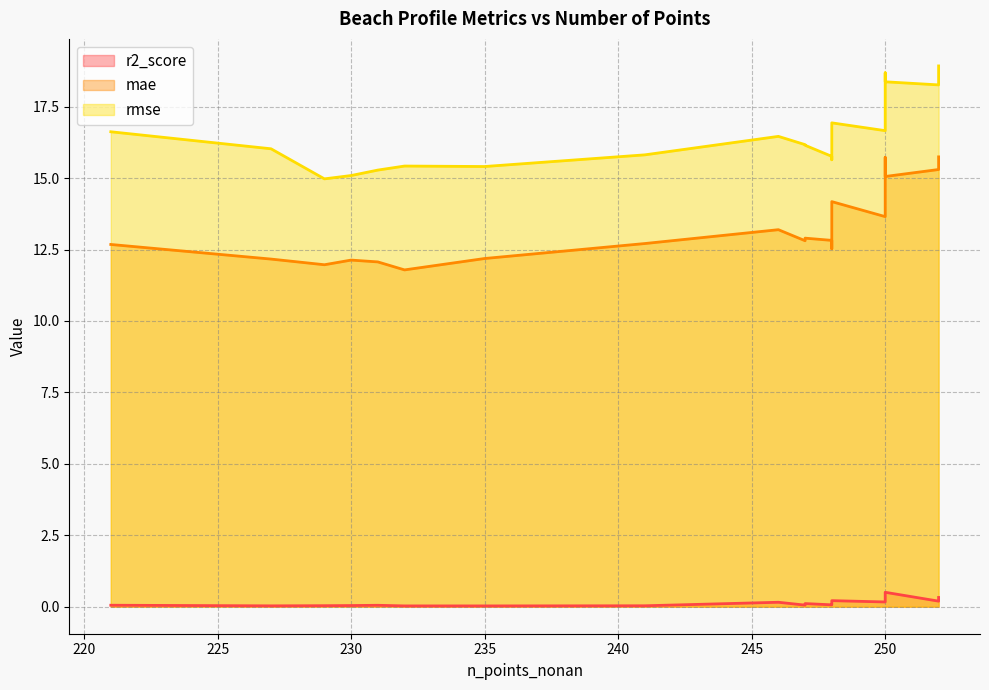

Which has a higher value, 241 or 248?

248